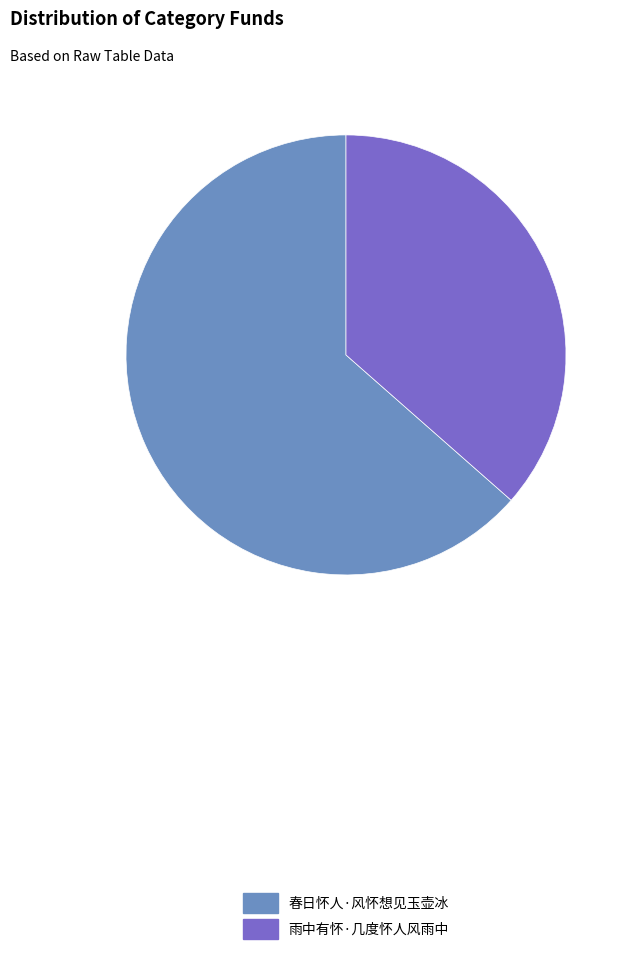

Which category accounts for the majority?

春日怀人·风怀想见玉壶冰